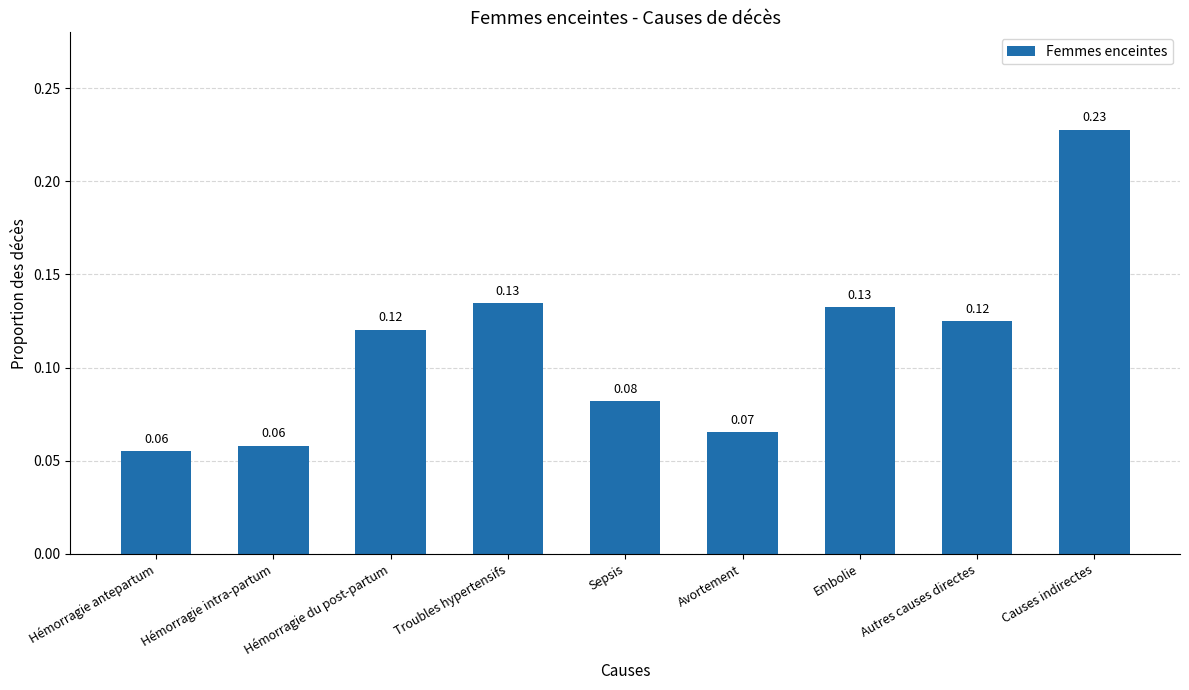

What position from the left is Hémorragie antepartum?

1